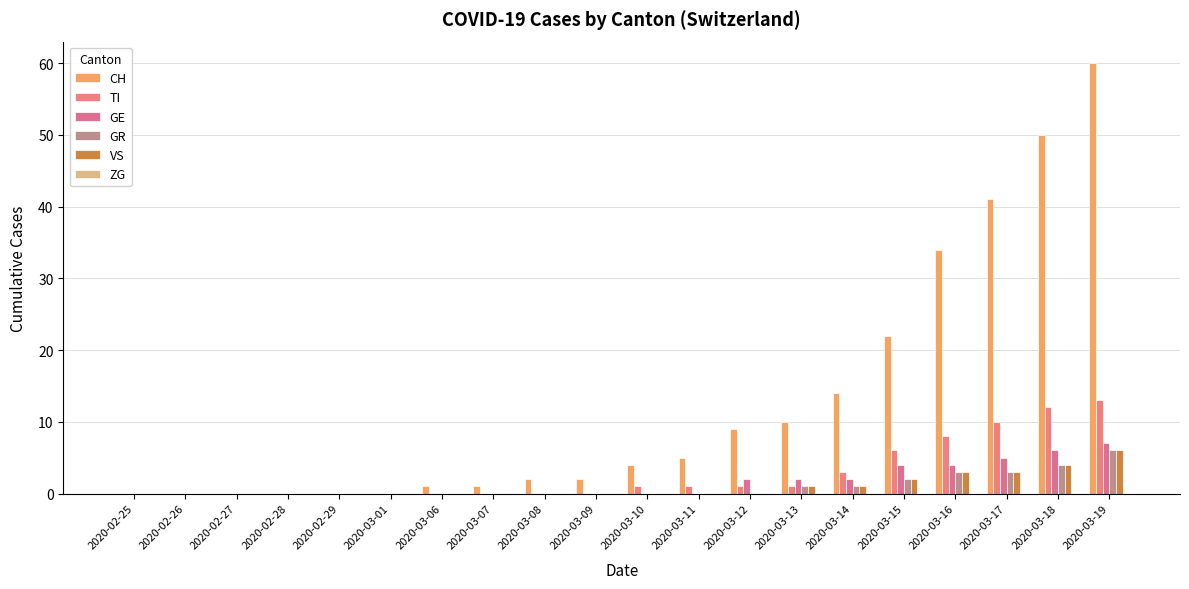

How many groups of bars are there?

20